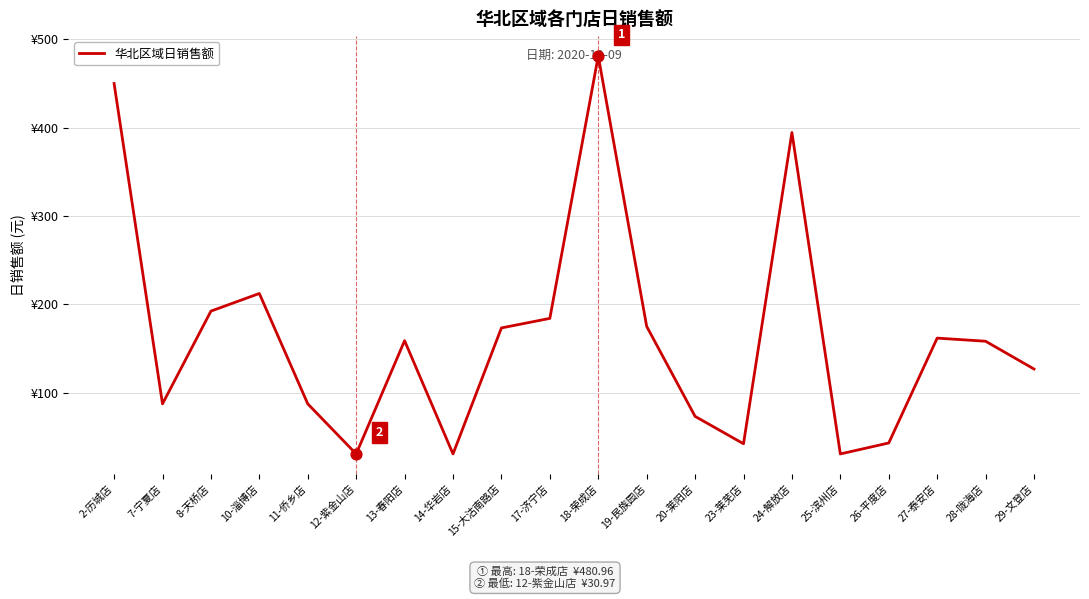

What is the change in value from 11-侨乡店 to 27-泰安店?

+74.3